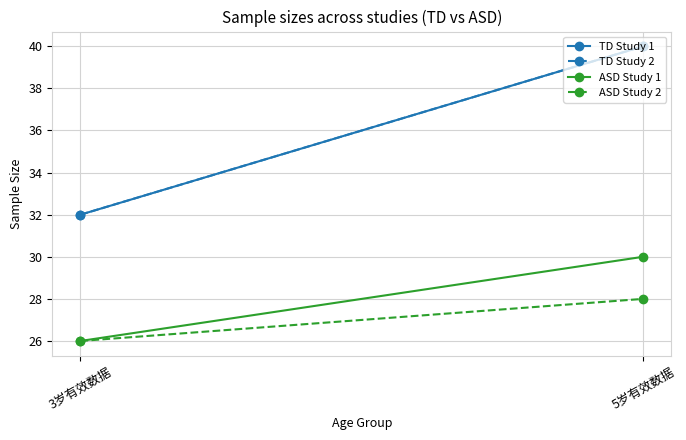

How many distinct data groups are displayed?

4